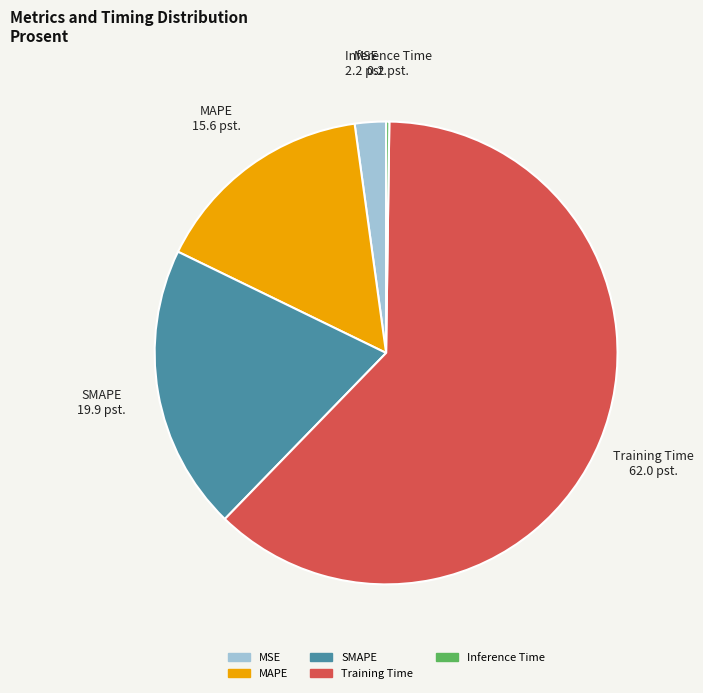

What is the largest slice in the pie chart?

Training Time